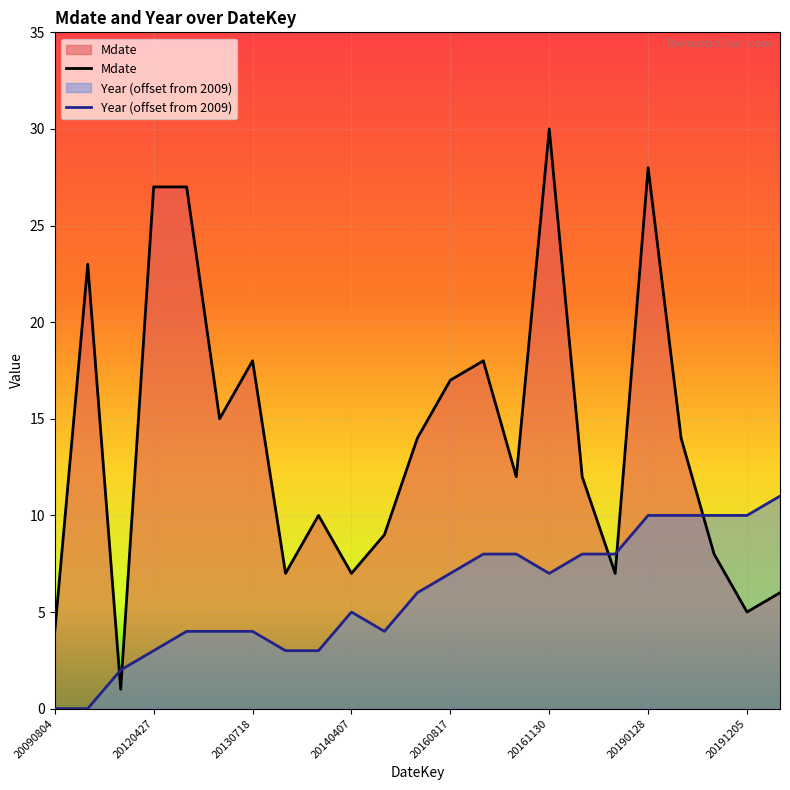

Where do Mdate and Year first cross each other?

20090923 and 20111201